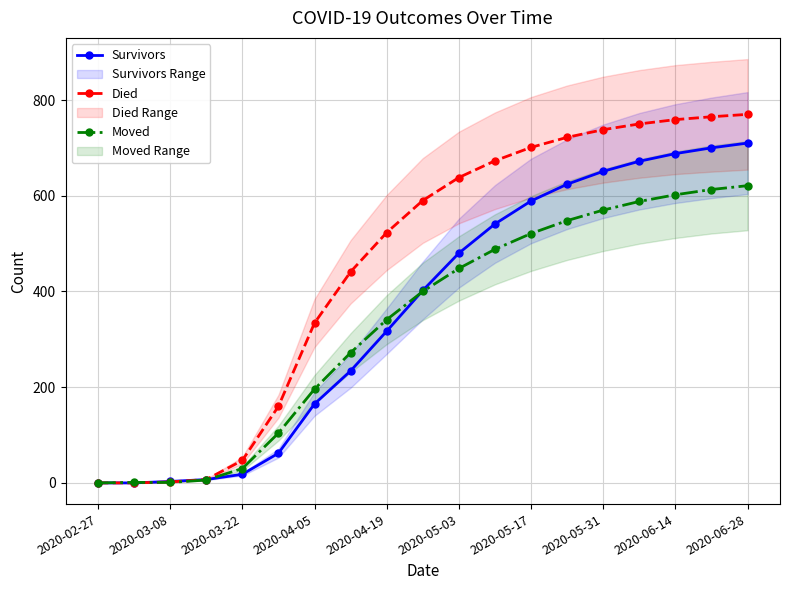

How many data points in Moved are less than 400?

9